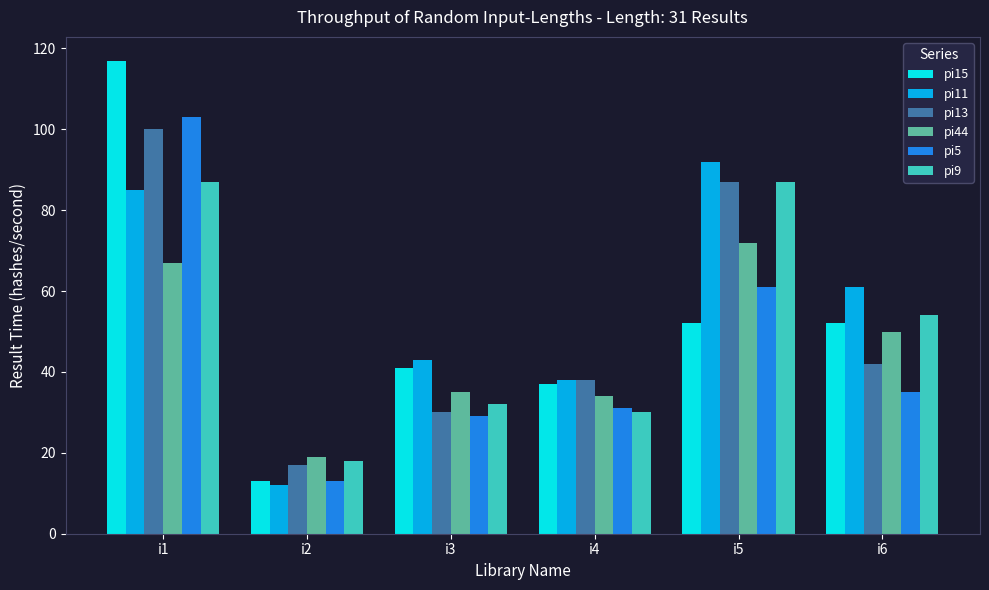

The value of pi11 at i3 is 43. True or false?

True